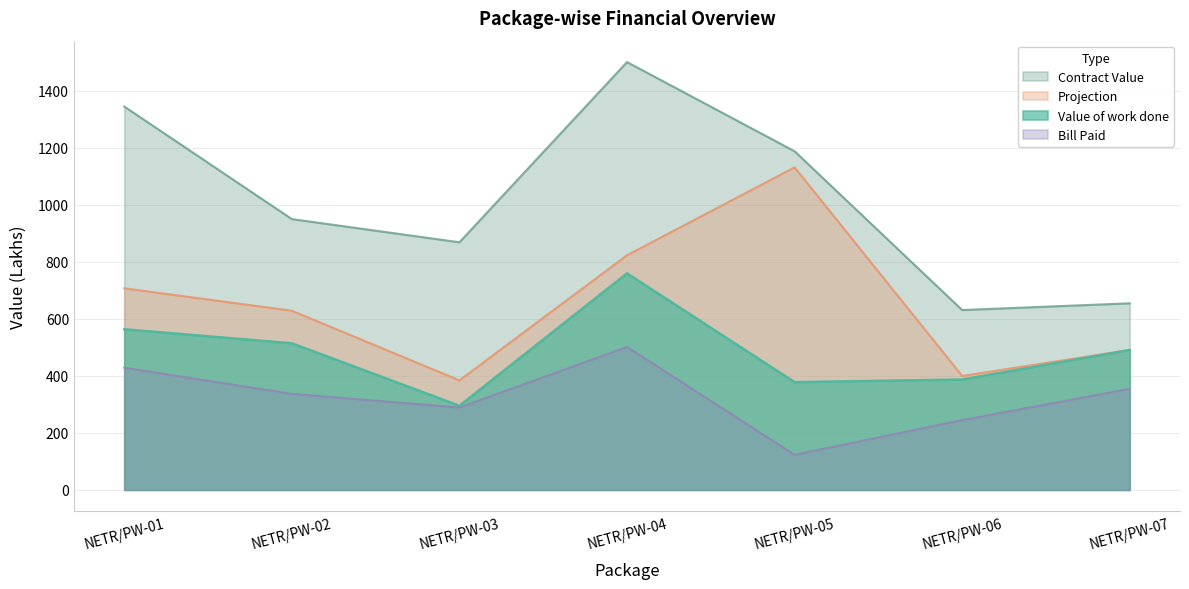

What are all the series names shown in the legend?

Contract Value, Projection, Value of work done, Bill Paid